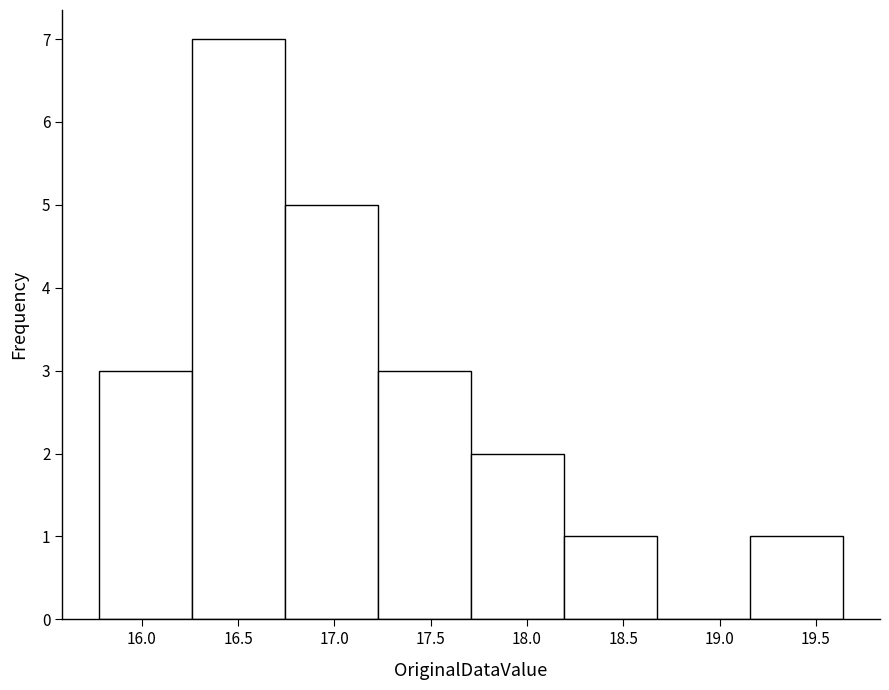

Reading left to right, list every bar in this chart as the range it spans on the x-axis followed by its height. Neither the bar edges nor the heights are printed on the chart, so give them approximately, as read against the axes.

15.80 to 16.25: 3
16.25 to 16.75: 7
16.75 to 17.25: 5
17.25 to 17.70: 3
17.70 to 18.20: 2
18.20 to 18.70: 1
18.70 to 19.15: 0
19.15 to 19.65: 1